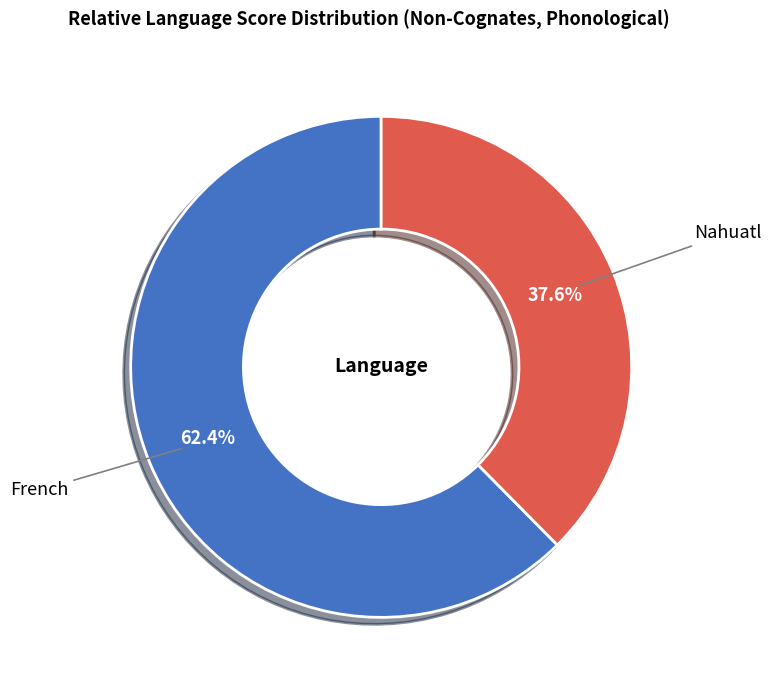

Count the number of slices in the pie.

2